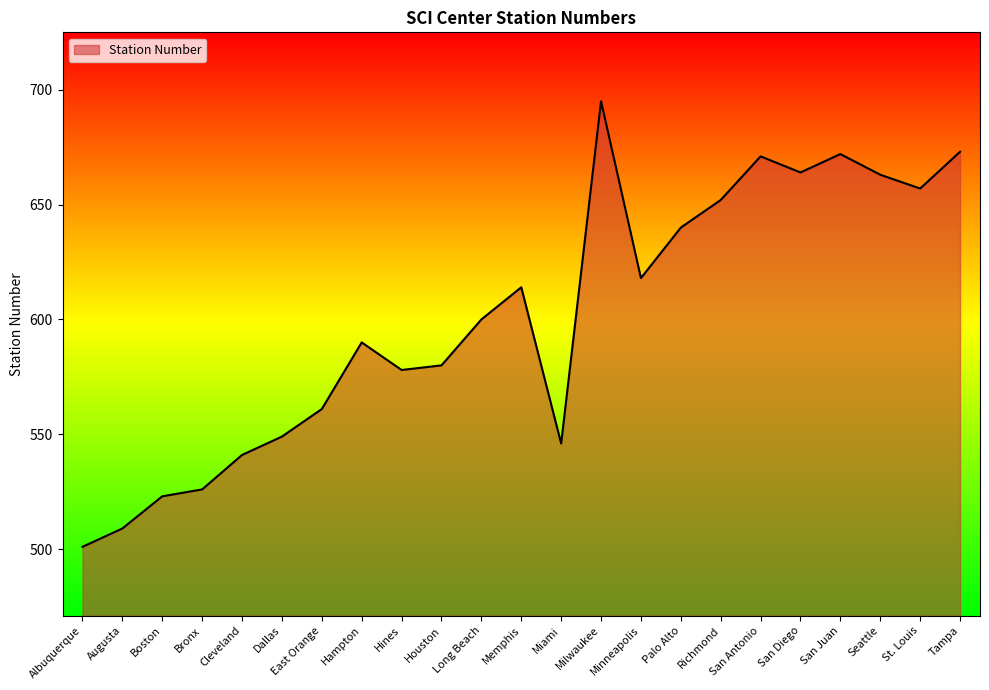

Does the chart display data point markers on the line(s)?

No